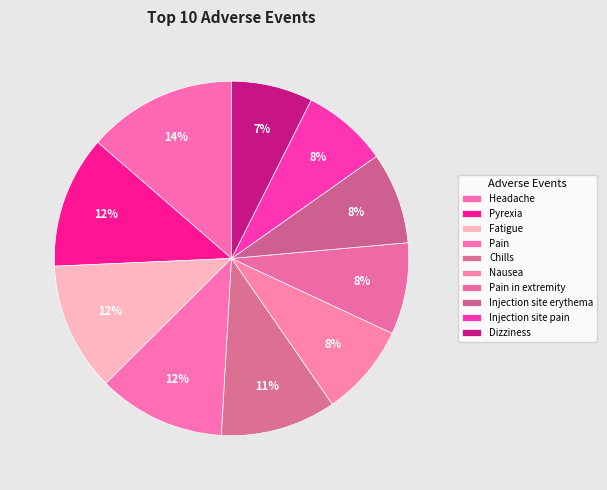

Count the number of slices in the pie.

10